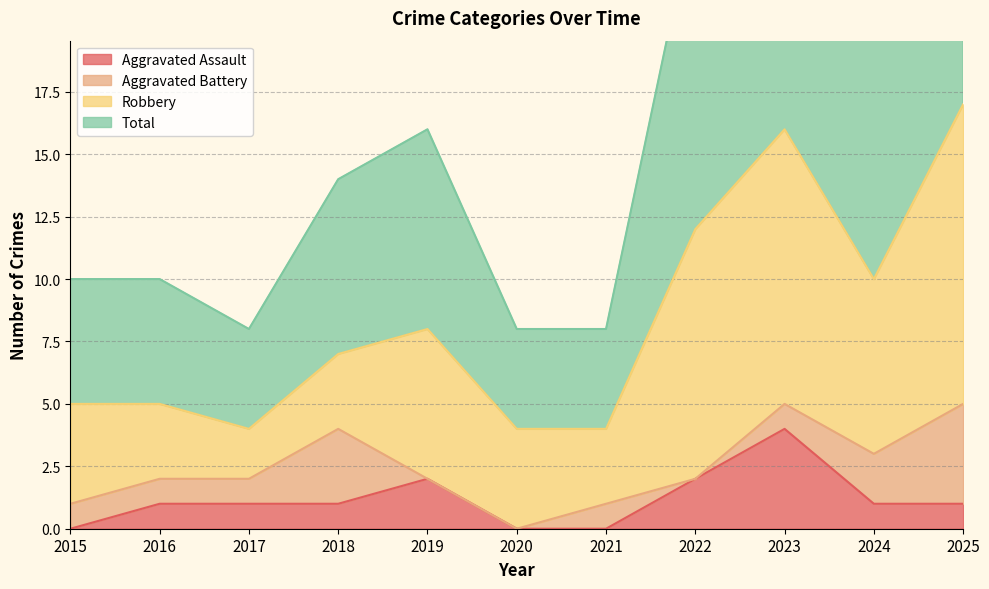

Is it true that Aggravated Assault equals 0 at 2015?

True